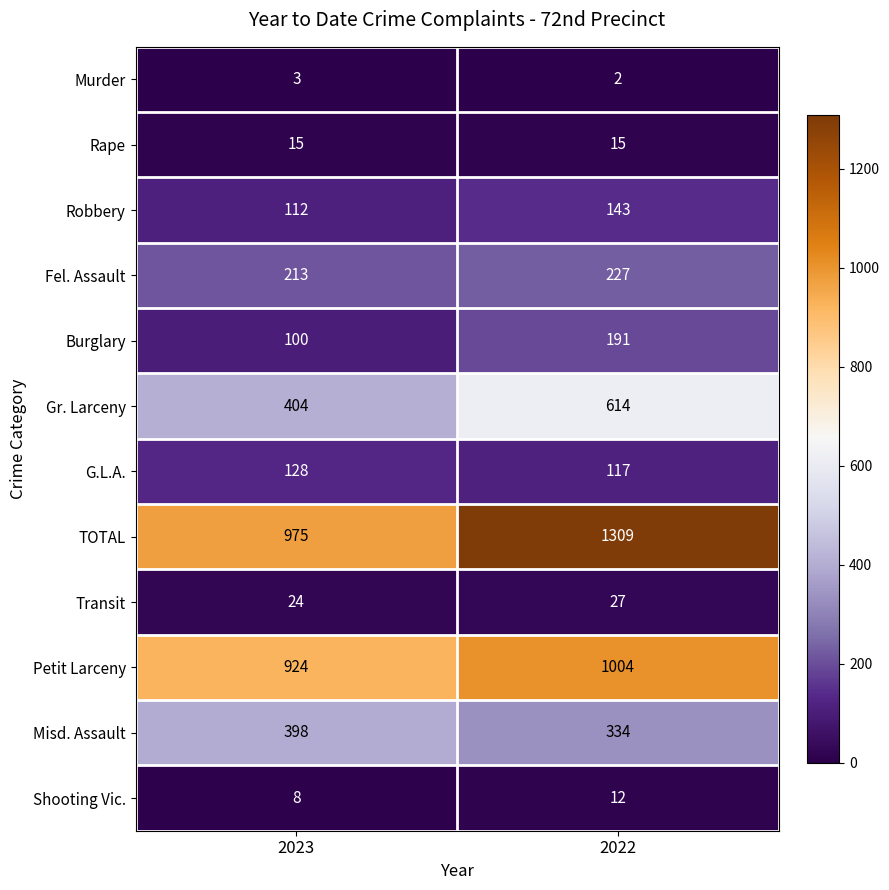

Which series has the largest total across all categories?

TOTAL